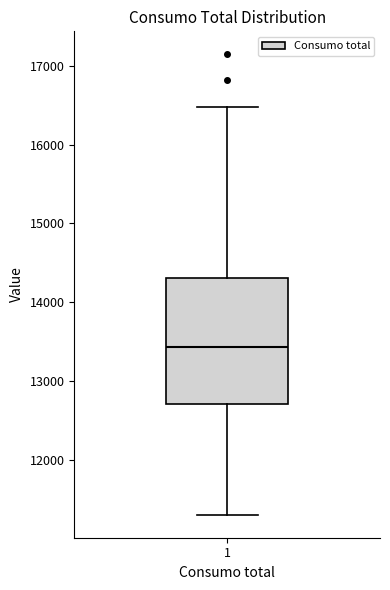

Where is the upper edge of the box at x = 1 on the y-axis? The values are not printed on the chart, so give them approximately, as read against the axis.

14300